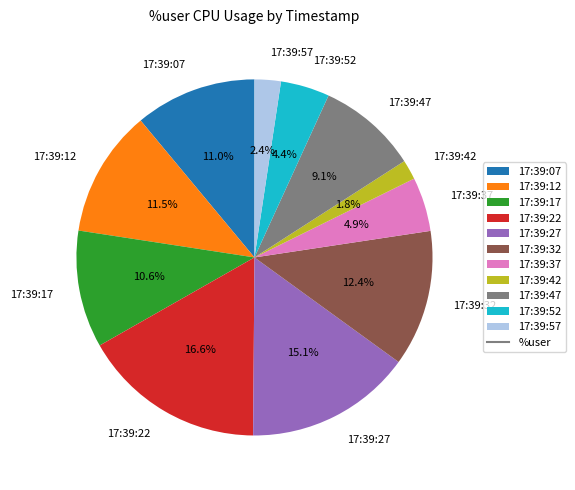

Which has a higher value, 17:39:22 or 17:39:37?

17:39:22